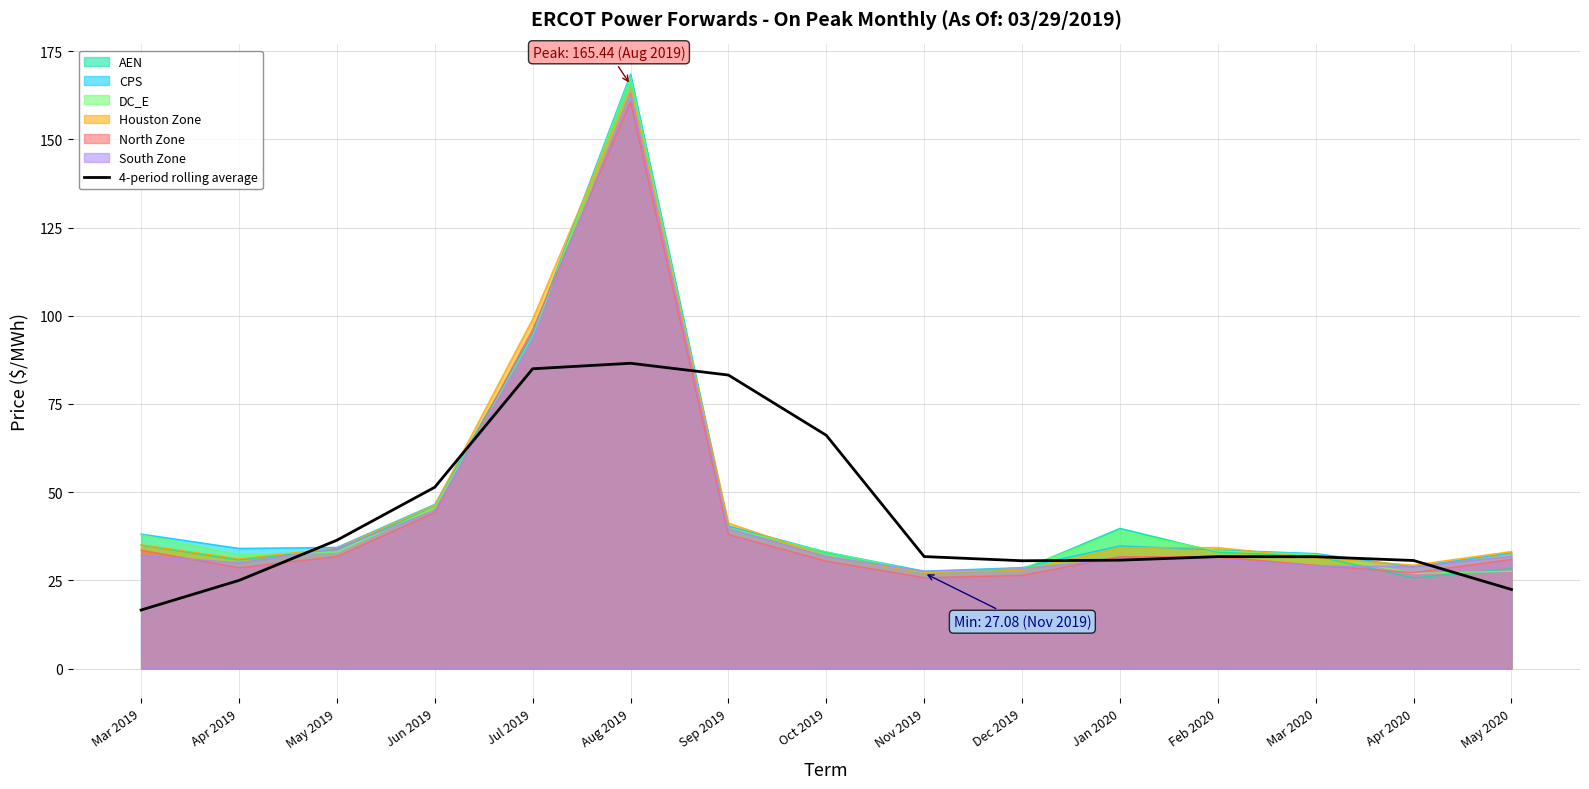

Which label corresponds to the smallest value in the chart?

Mar 2019